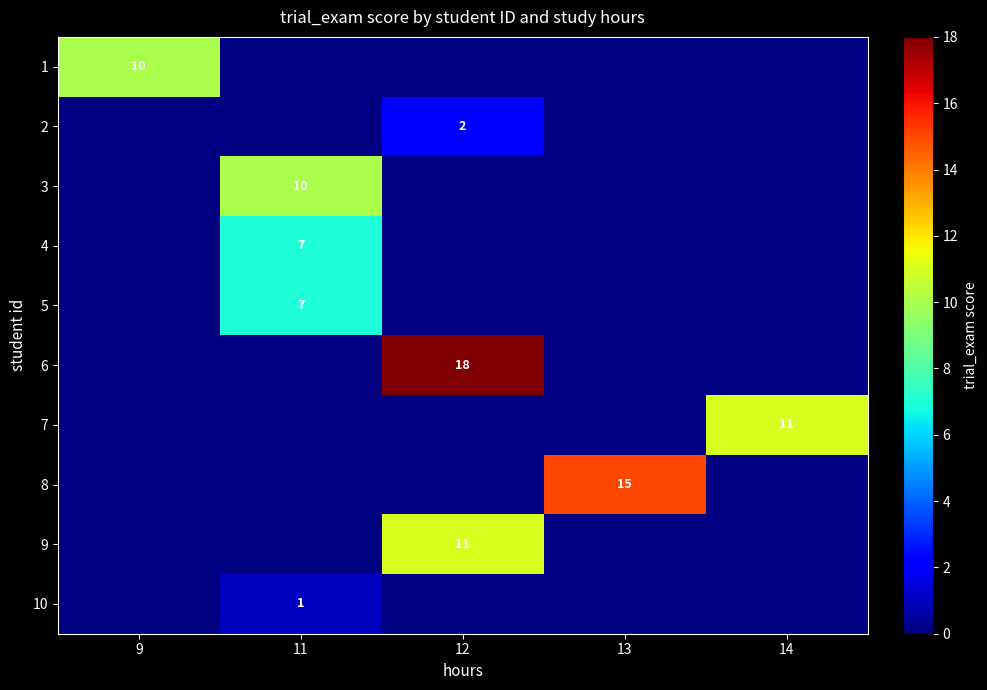

How many categories are shown in the chart?

5